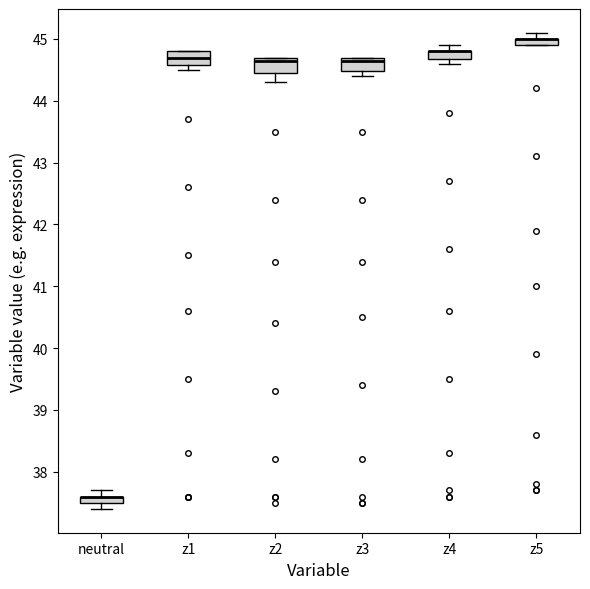

Where is the upper edge of the box for z2 on the y-axis? The values are not printed on the chart, so give them approximately, as read against the axis.

44.7